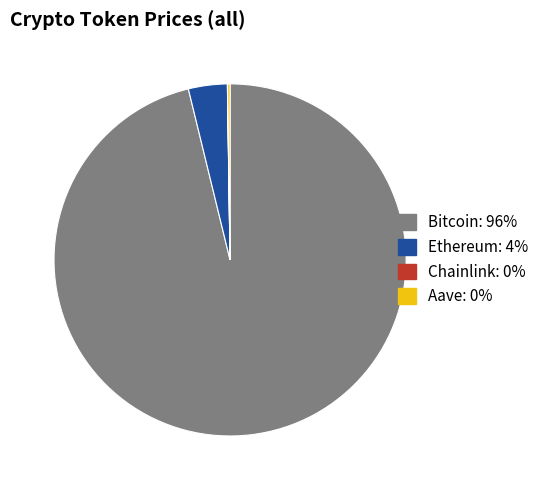

Which category has the biggest portion of the pie?

Bitcoin